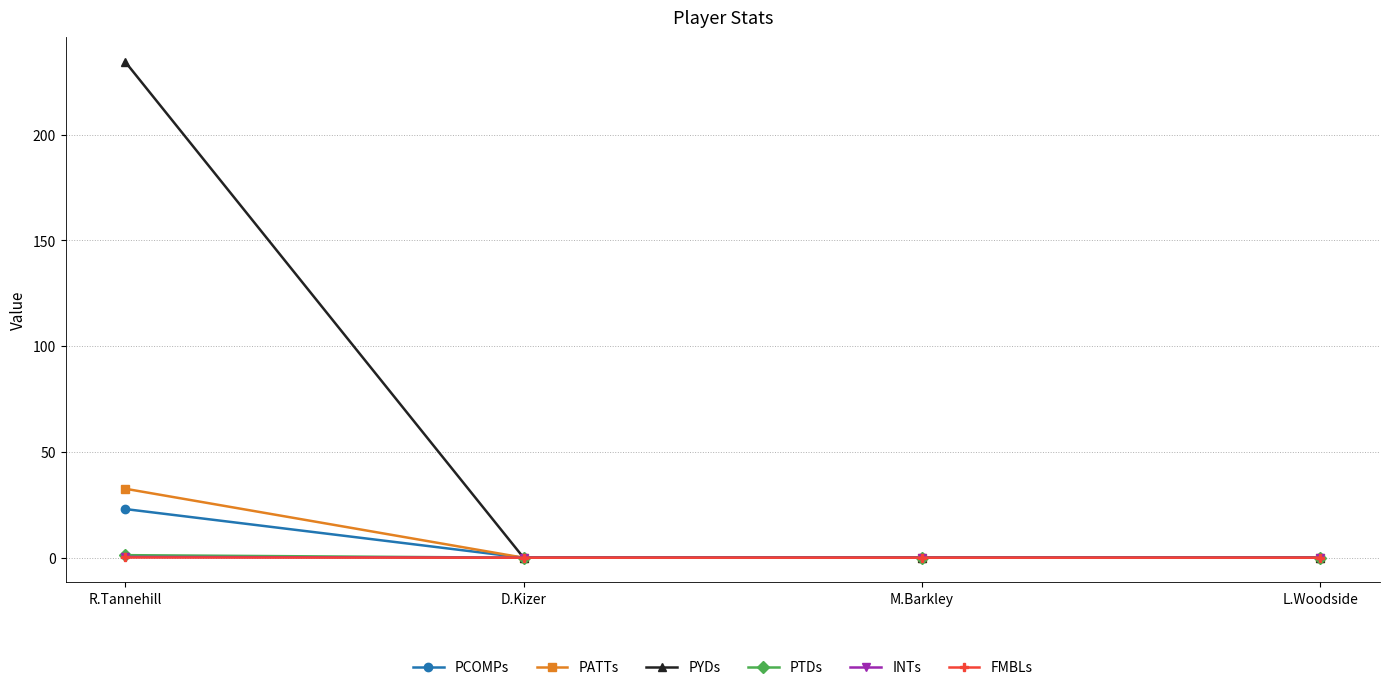

True or false: PCOMPs has more than 1 interior local peaks.

False